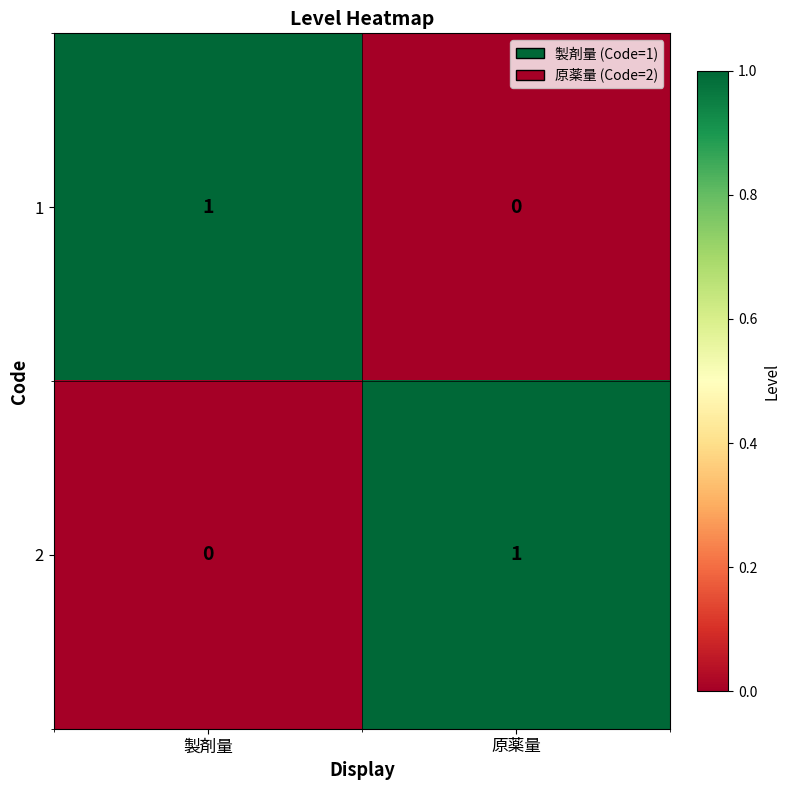

The value of 2 at 原薬量 is 2. True or false?

False